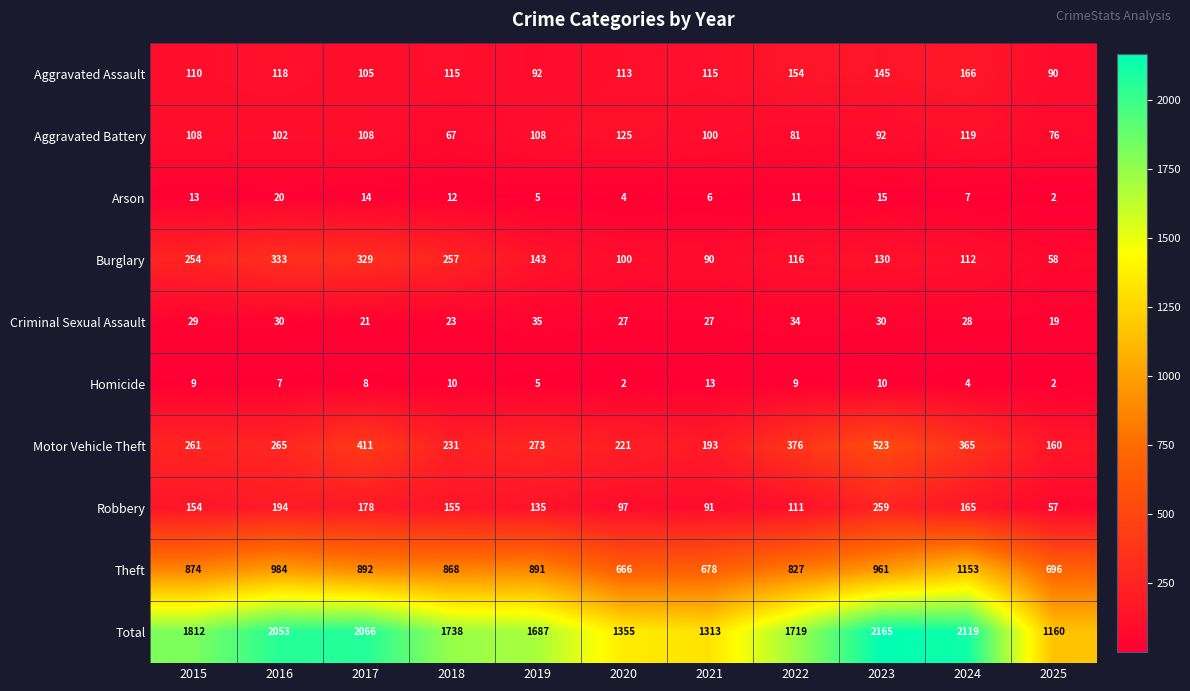

Rank the series by their maximum value, from highest to lowest.

Total, Theft, Motor Vehicle Theft, Burglary, Robbery, Aggravated Assault, Aggravated Battery, Criminal Sexual Assault, Arson, Homicide